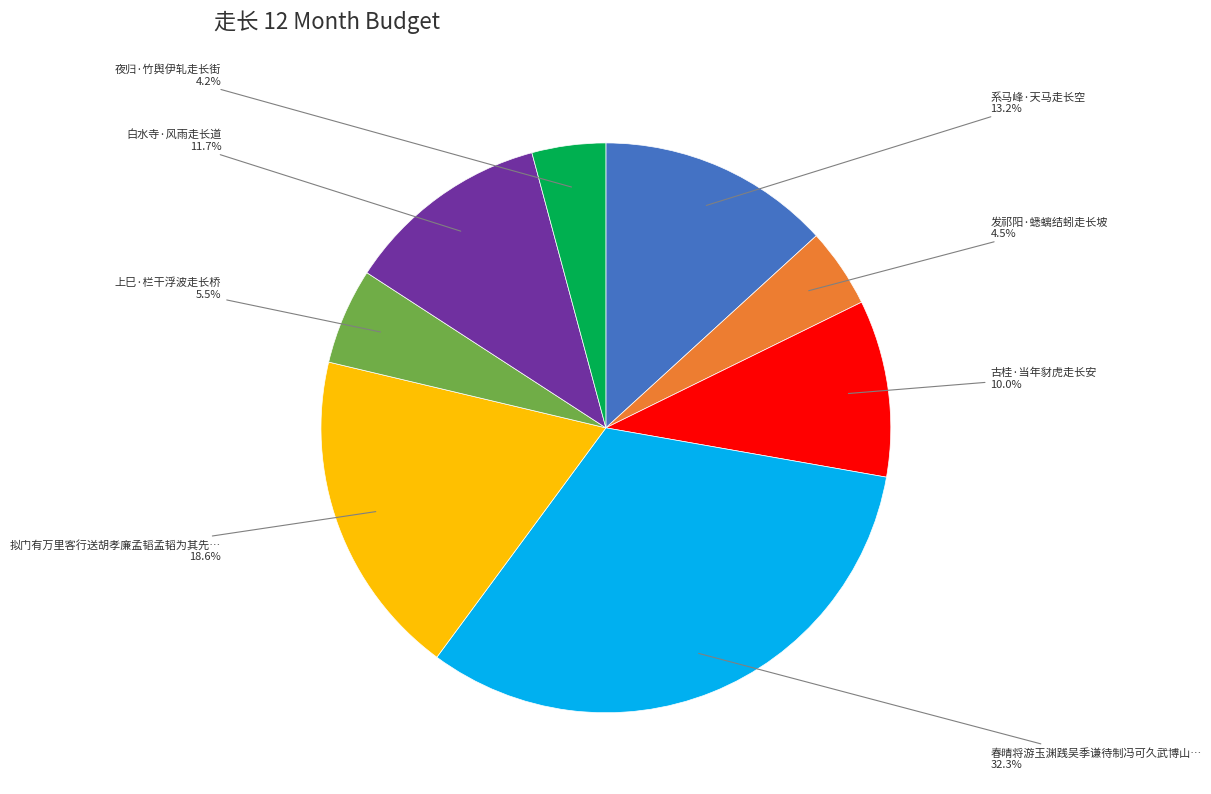

How many slices are in this pie chart?

8